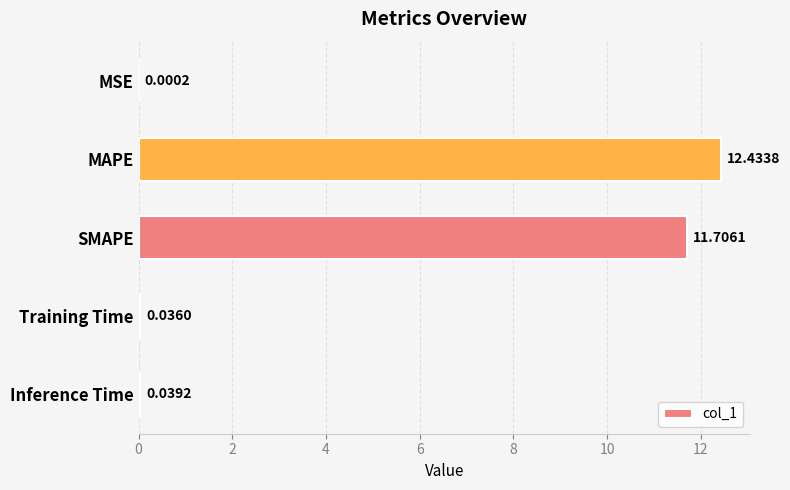

Where is the data nearest to the value 6?

SMAPE